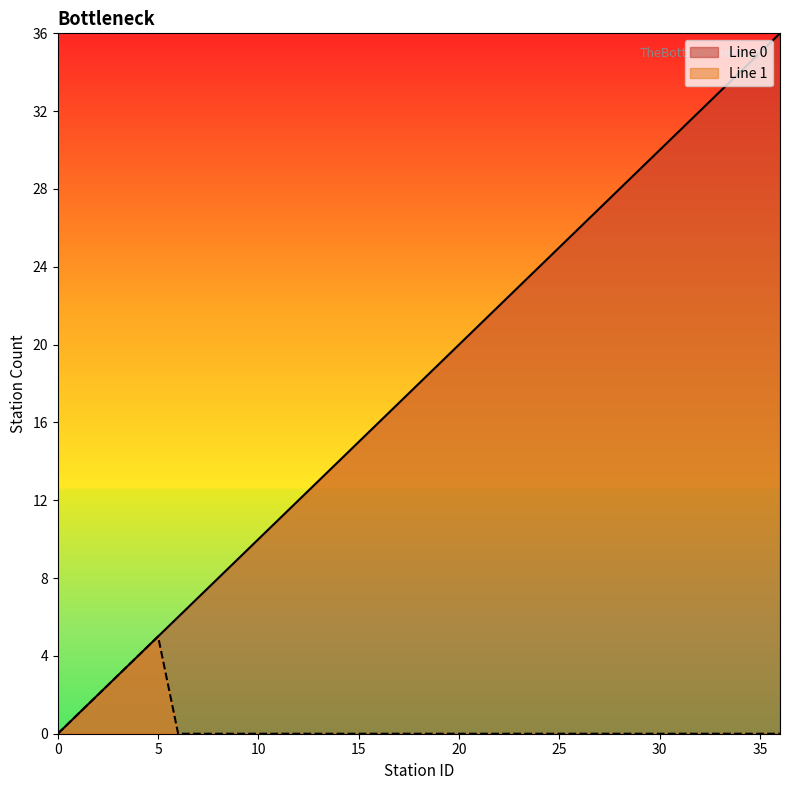

Reading left to right, extract all data points from this chart.

0	1	2	3	4	5	6	7	8	9	10	11	12	13	14	15	16	17	18	19	20	21	22	23	24	25	26	27	28	29	30	31	32	33	34	35	36